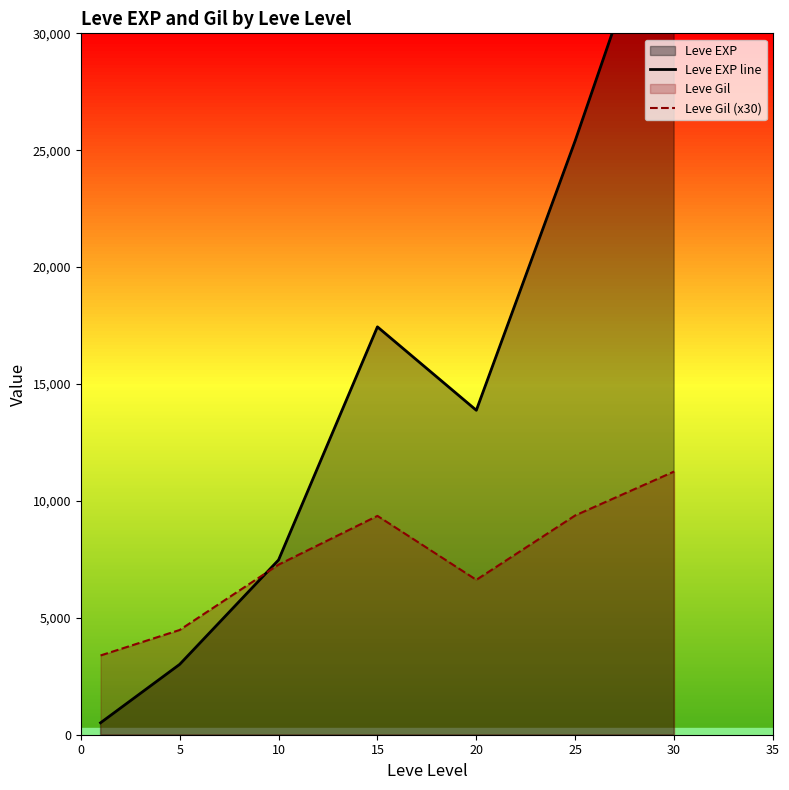

In Leve EXP line, how many points are higher than both neighbors (excluding endpoints)?

1